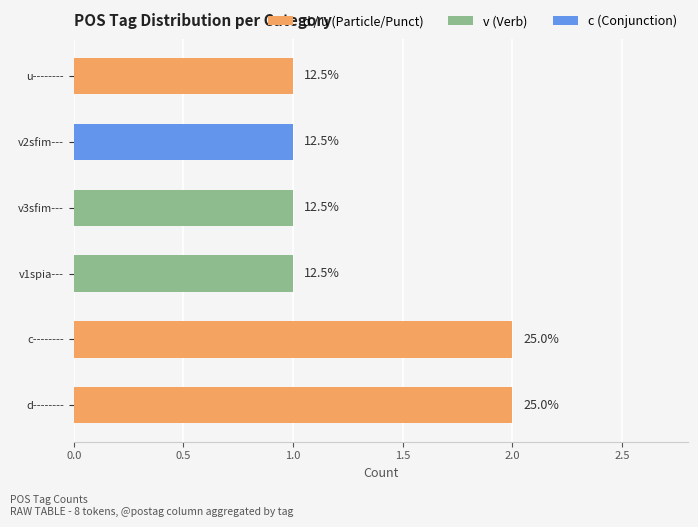

Which has a higher value, v2sfim--- or v1spia---?

v2sfim---